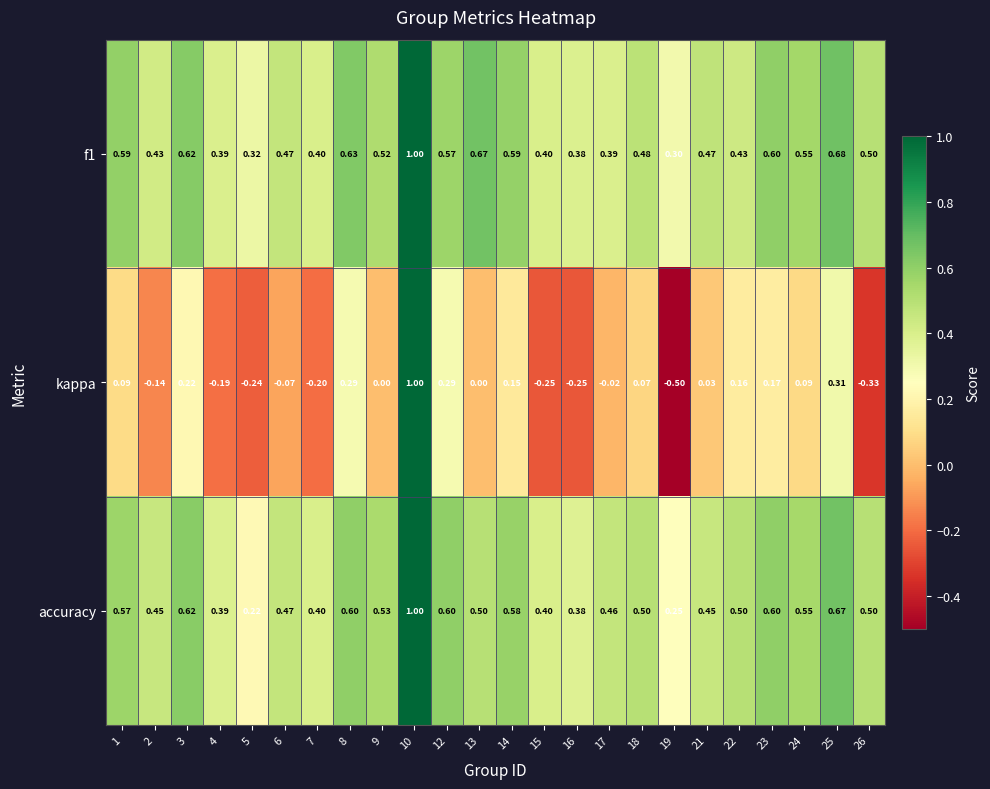

How many categories are shown in the chart?

24